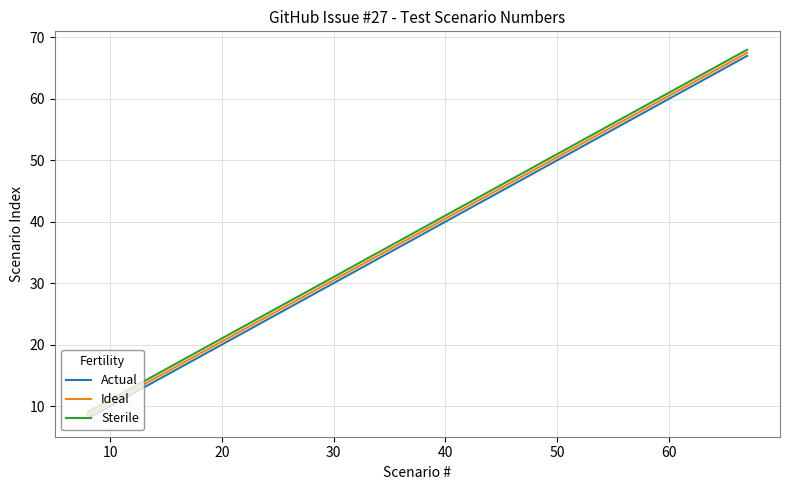

True or false: Sterile and Actual cross at least once.

False